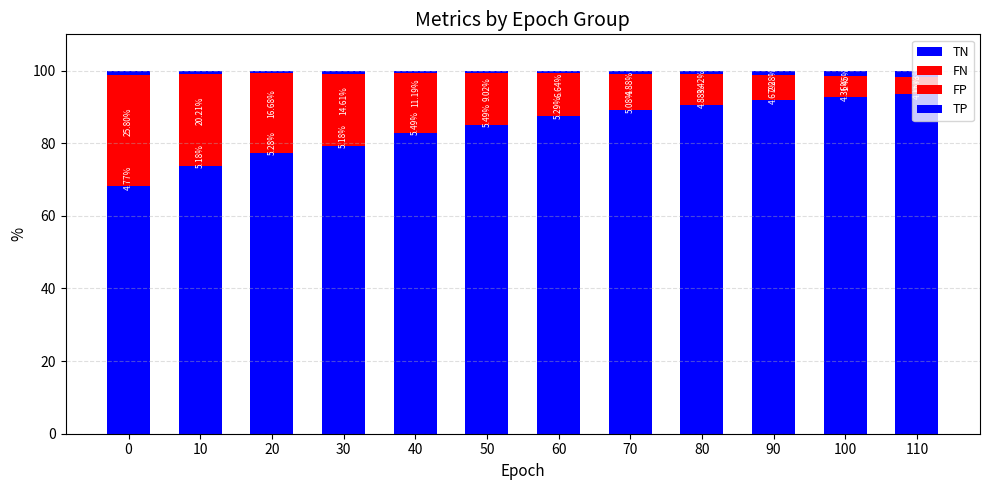

Count the number of categories in the chart.

12